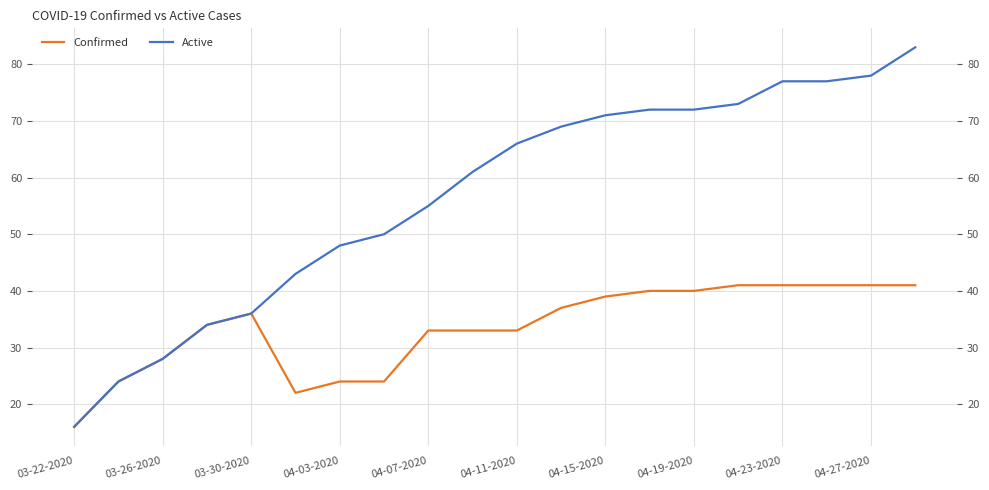

How many lines are shown in the chart?

2